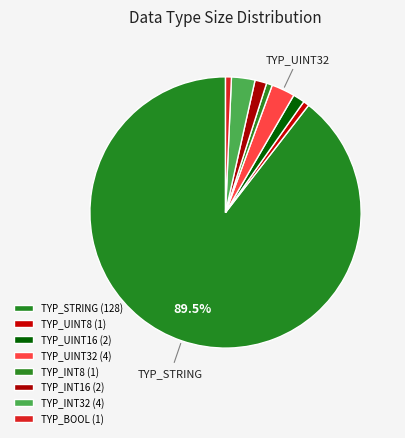

Count the number of slices in the pie.

8